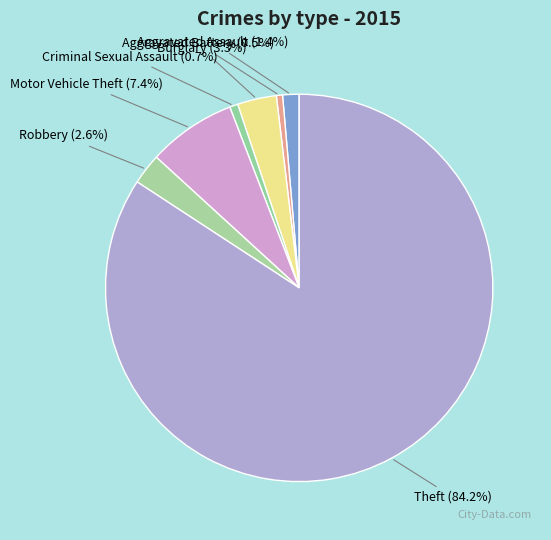

Count the number of slices in the pie.

7